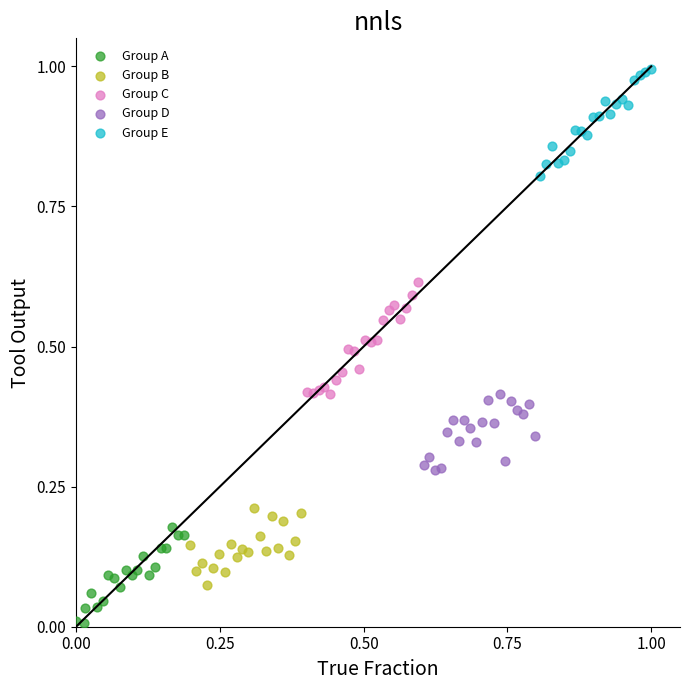

Which series contains the lowest Y value?

Group A